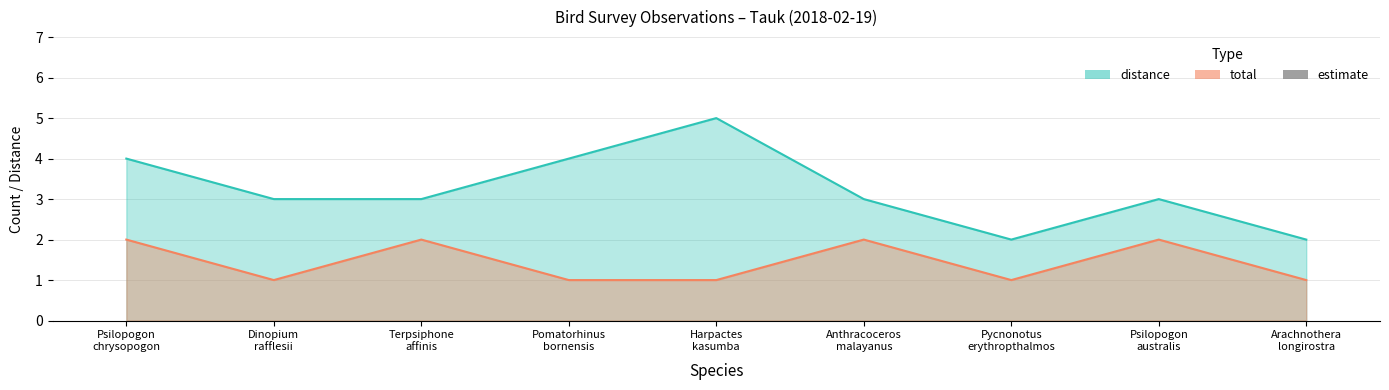

What position from the left is Pycnonotus erythropthalmos?

7